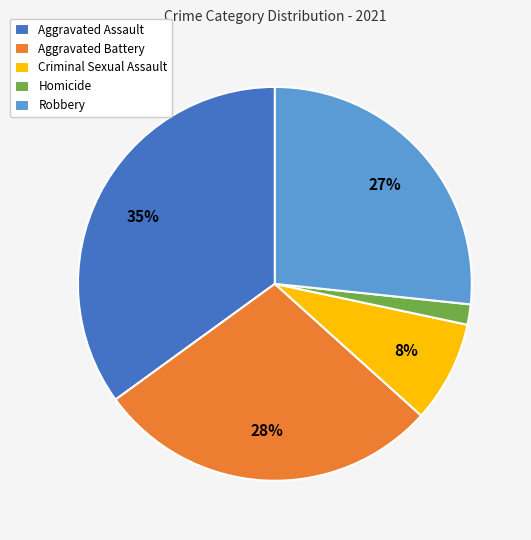

Is it true that Aggravated Assault is 35% of the pie?

True